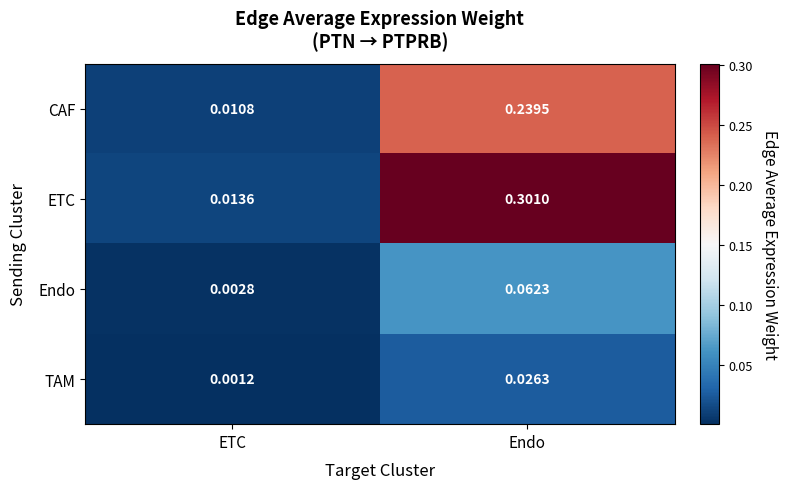

Where is ETC nearest to the value 0?

ETC